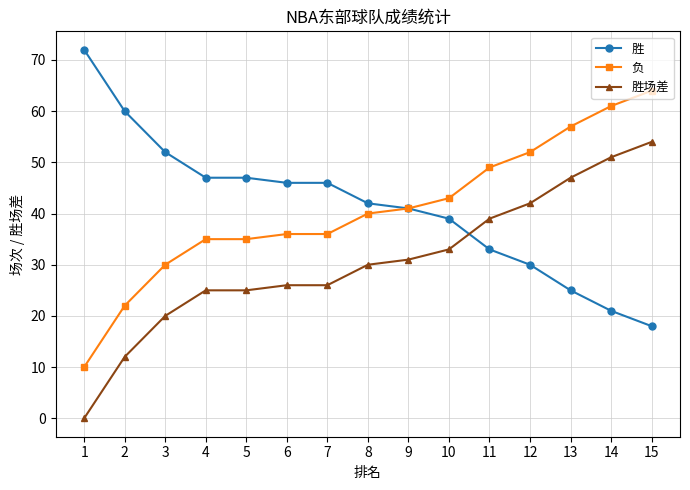

How many intersections are there between 胜场差 and 胜?

1